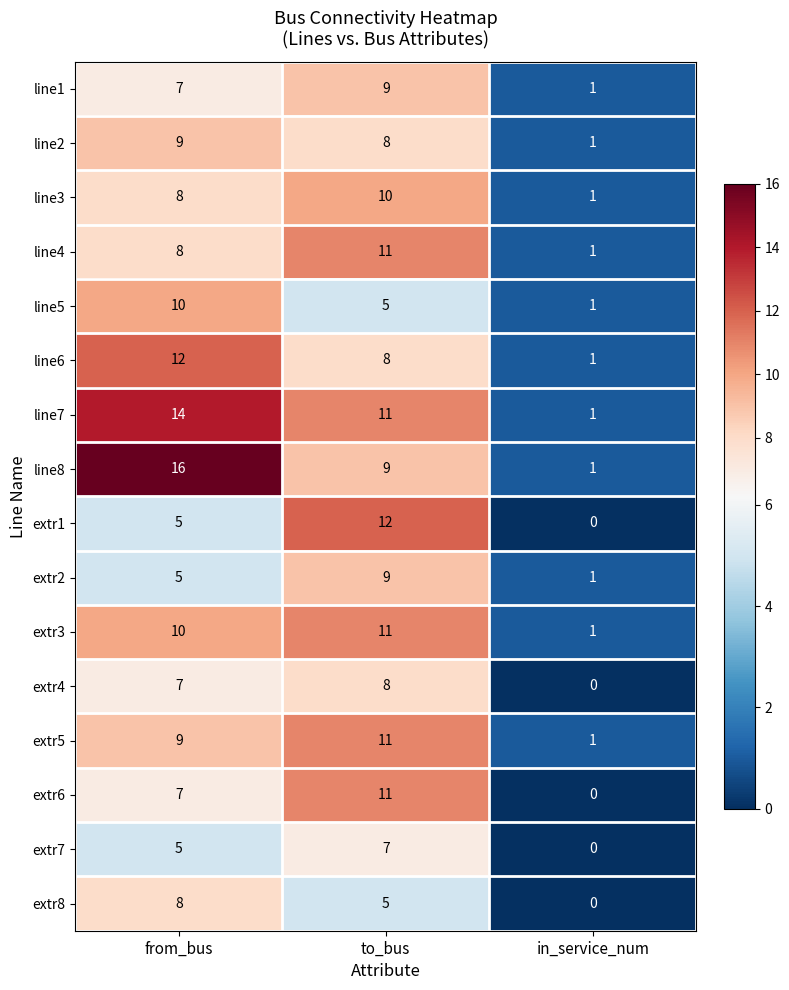

How many data points does each series have?

3